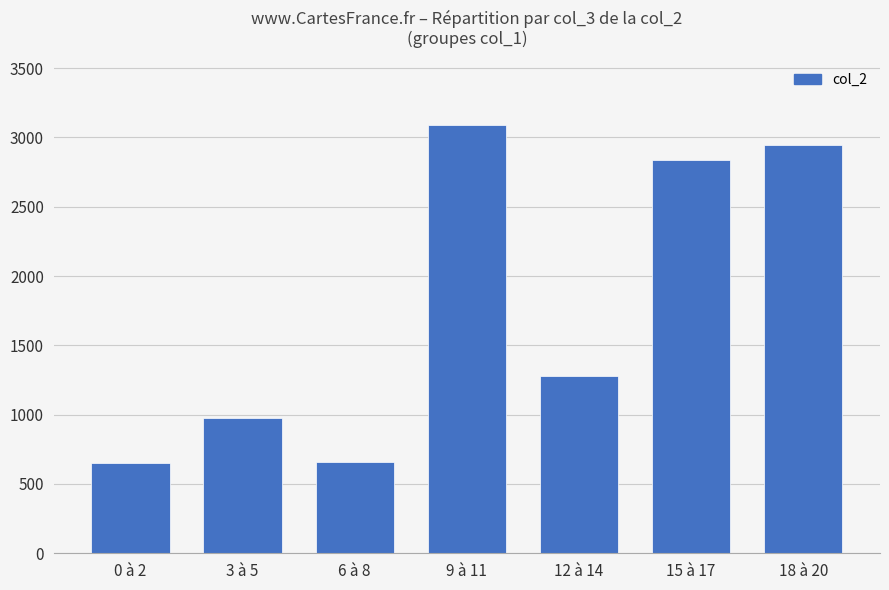

What is the ratio of the value at 3 à 5 to the value at 12 à 14?

0.8